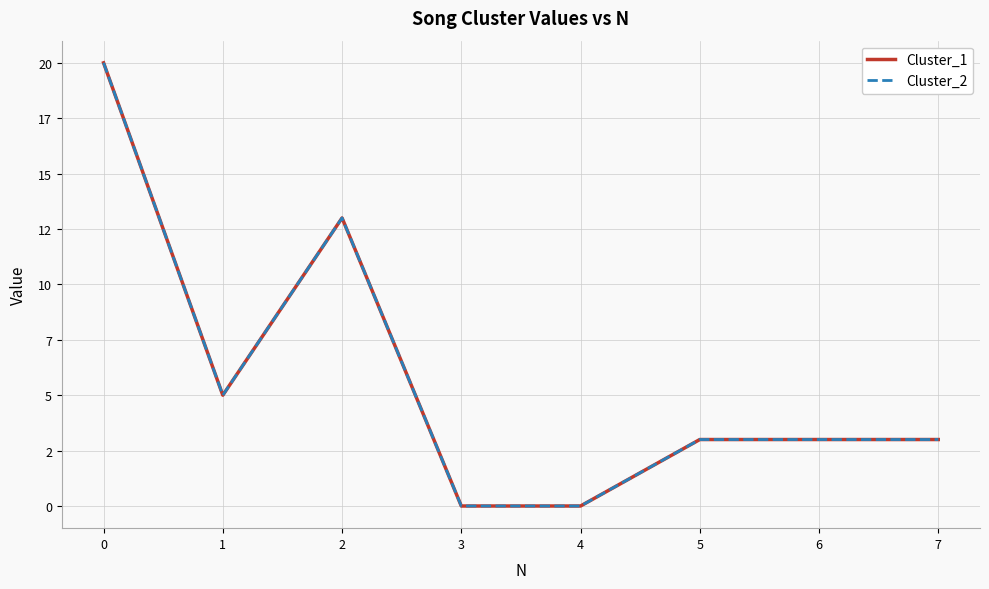

In Cluster_2, how many points are lower than both neighbors (excluding endpoints)?

1